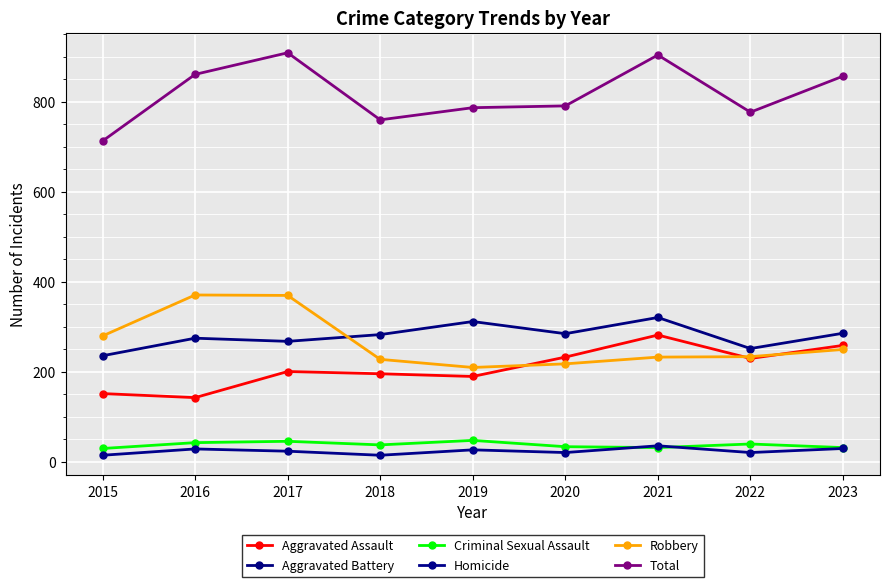

True or false: Homicide has a value of 21 at 2022.

True